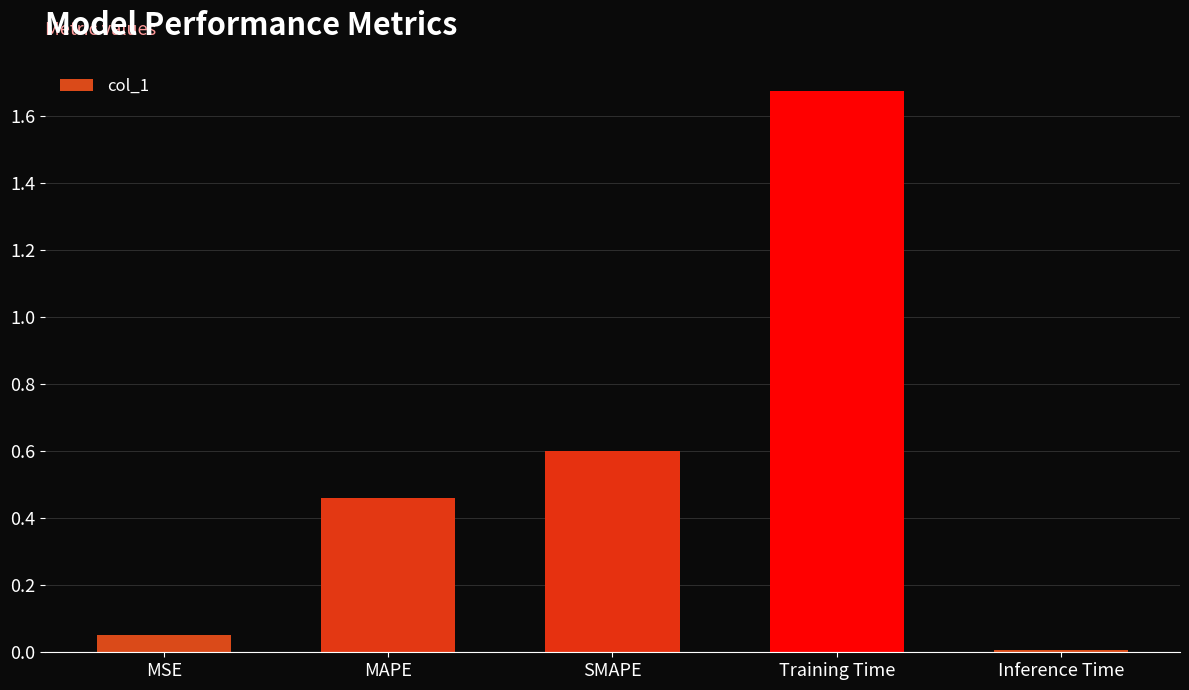

What is the value of the 3rd bar from the left?

0.6